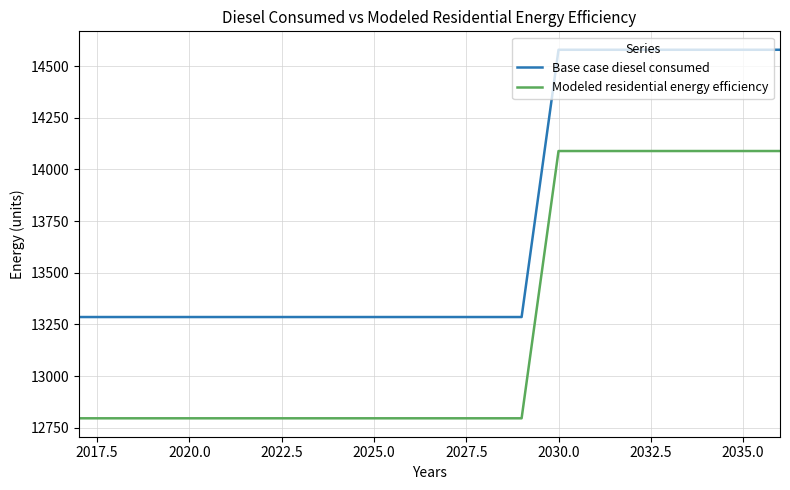

What is the lowest value of the Modeled residential energy efficiency series?

12796.2